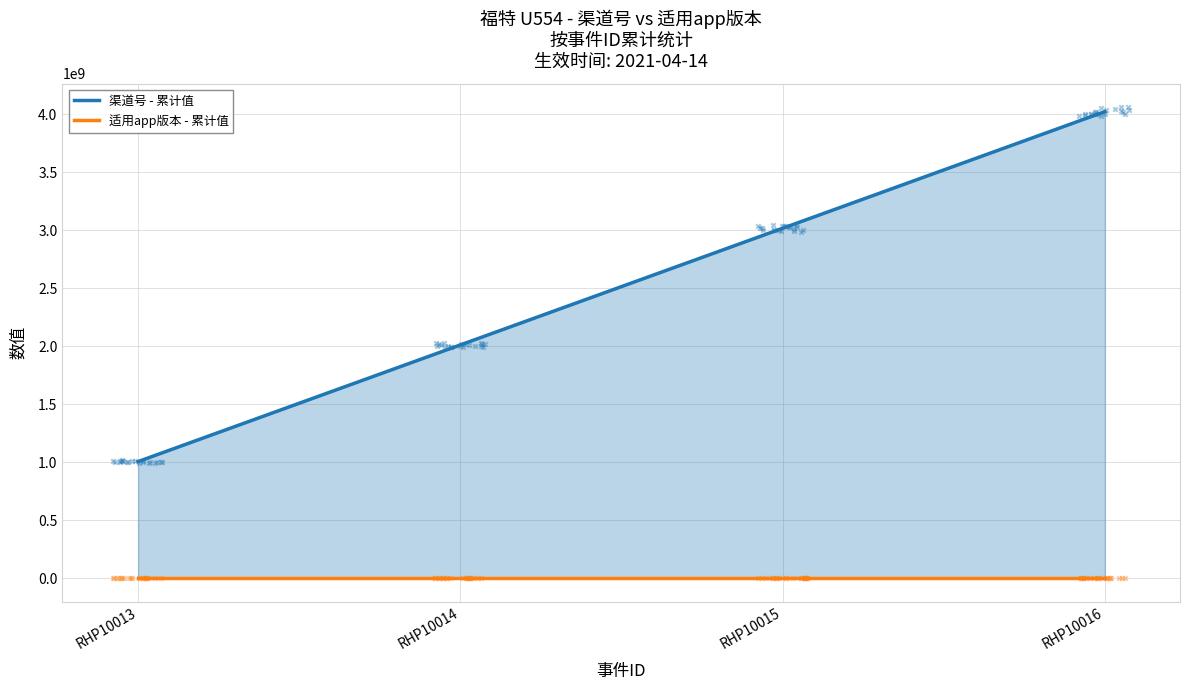

Which series has the largest total across all categories?

渠道号 - 累计值